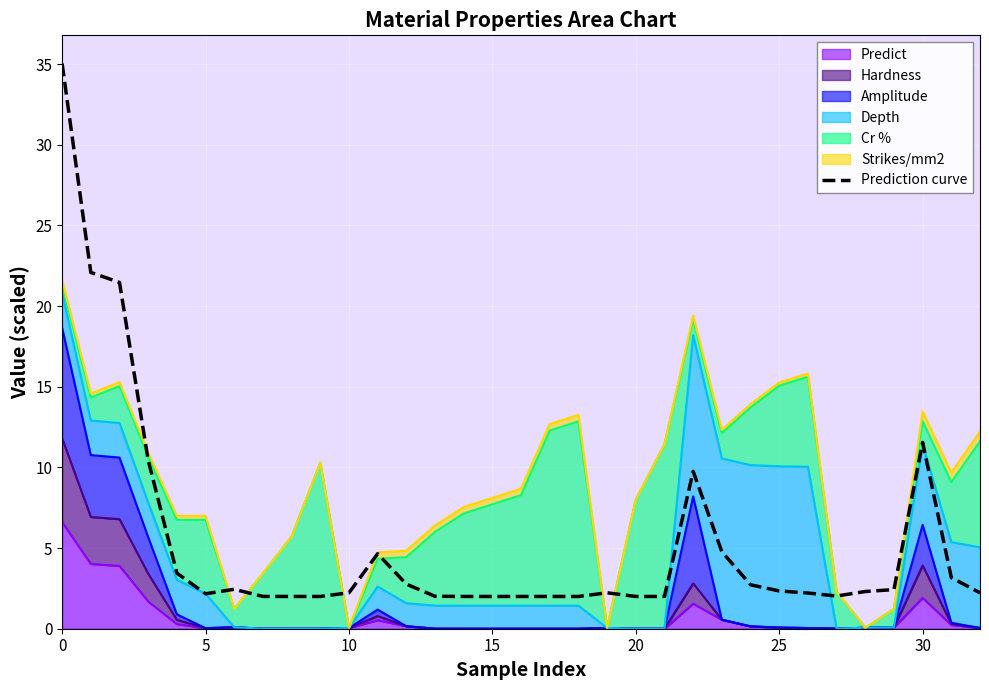

Does the chart display data point markers on the line(s)?

No